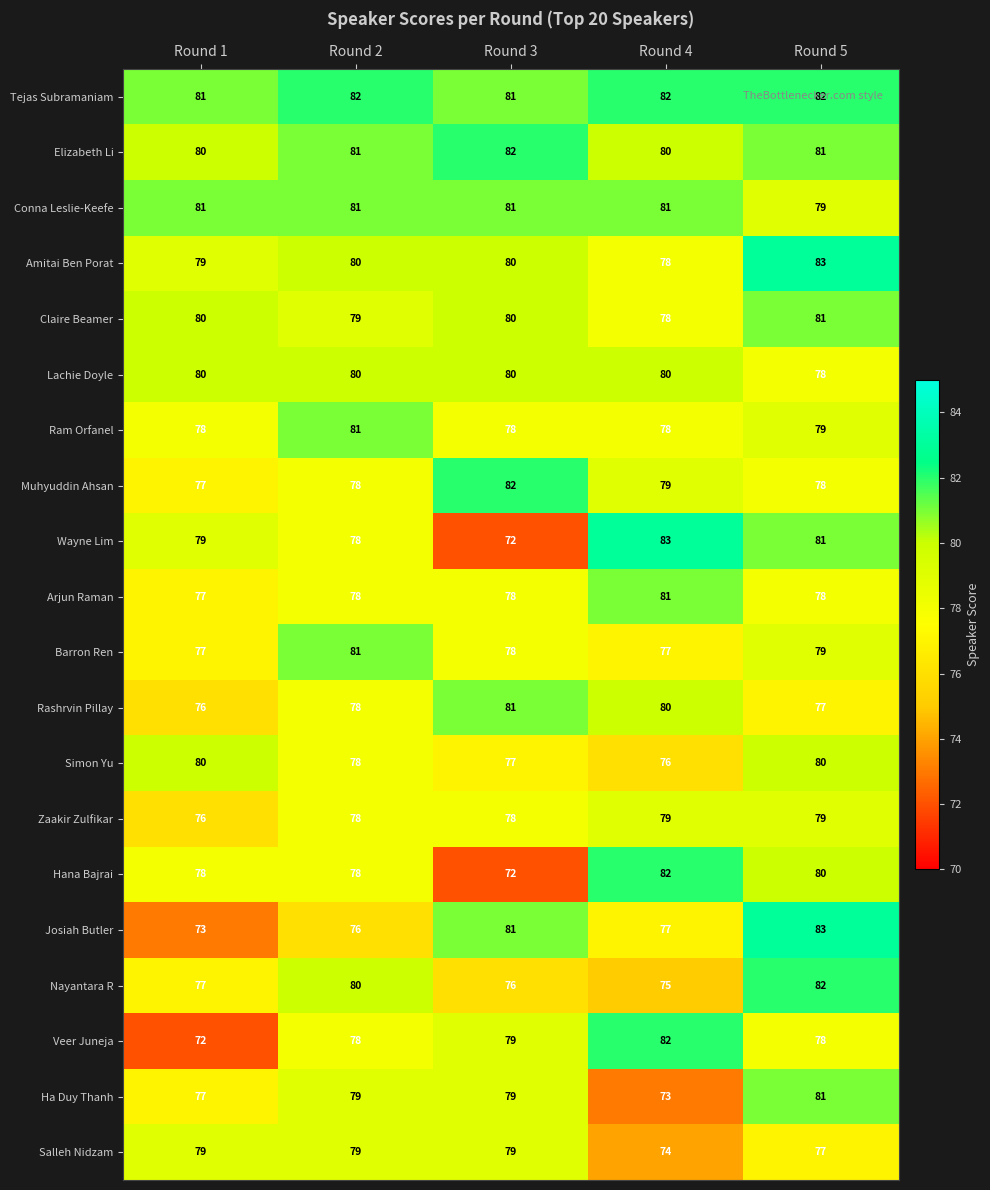

Which series has the largest range (max minus min)?

Wayne Lim